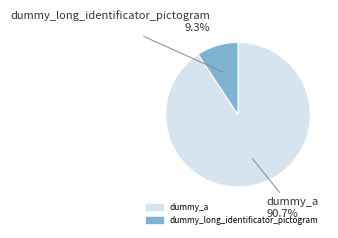

To the nearest percent, what percentage of the pie is dummy_a?

91%